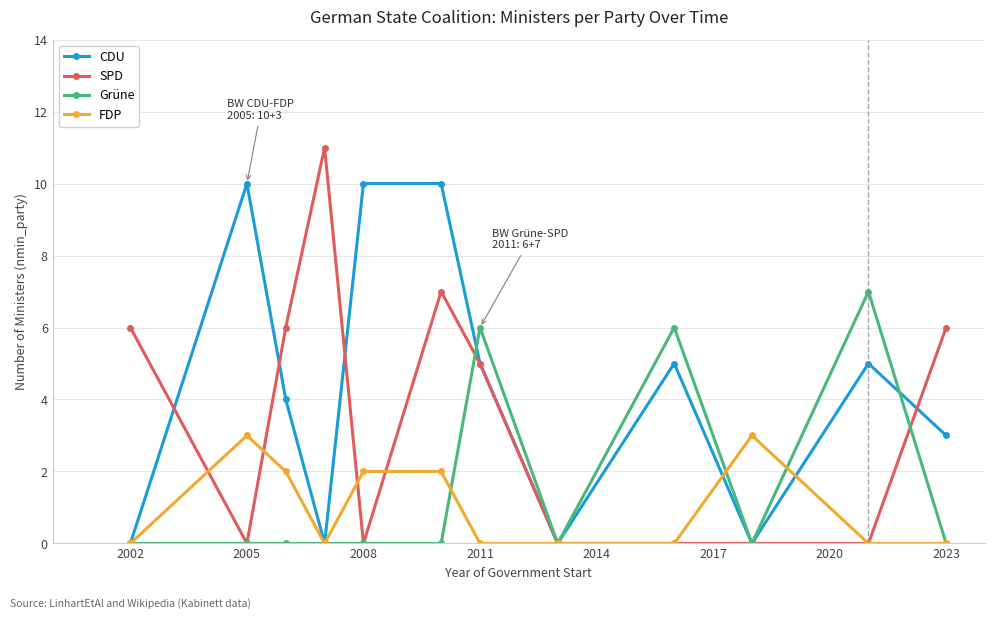

What is the maximum value shown in the chart?

11